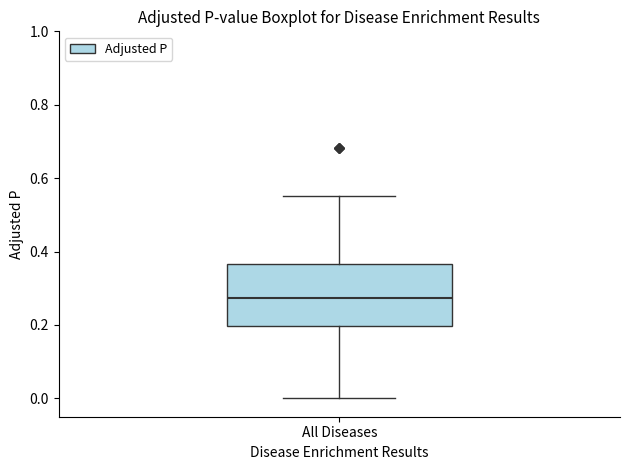

Where does the lower whisker of the box for All Diseases end on the y-axis? The values are not printed on the chart, so give them approximately, as read against the axis.

0.00